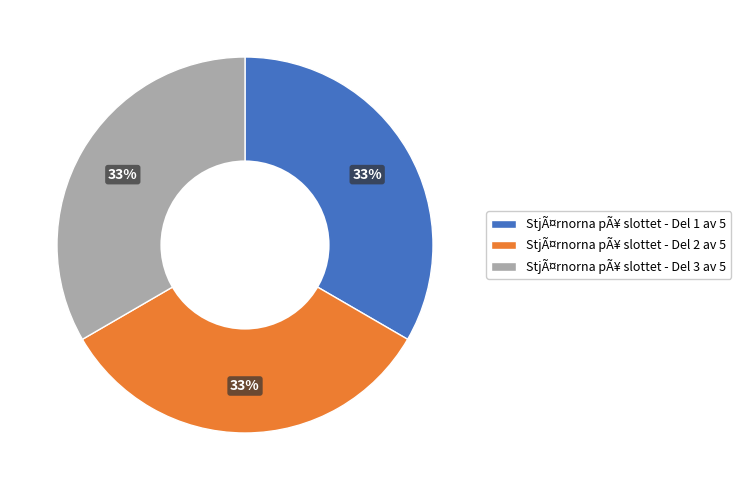

To the nearest percent, what percentage of the pie is StjÃ¤rnorna pÃ¥ slottet - Del 1 av 5?

33%